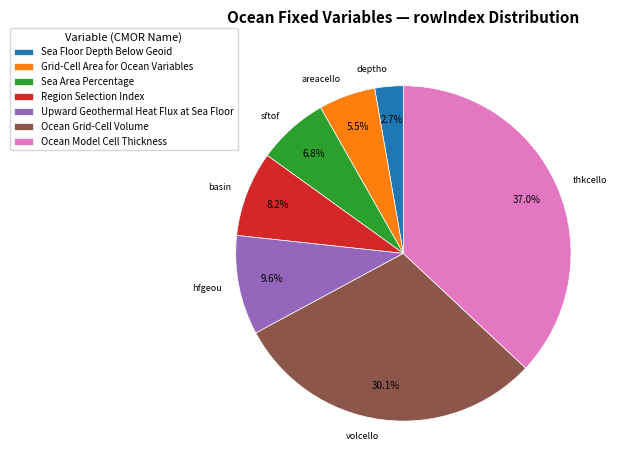

Is Region Selection Index the majority of the pie?

No